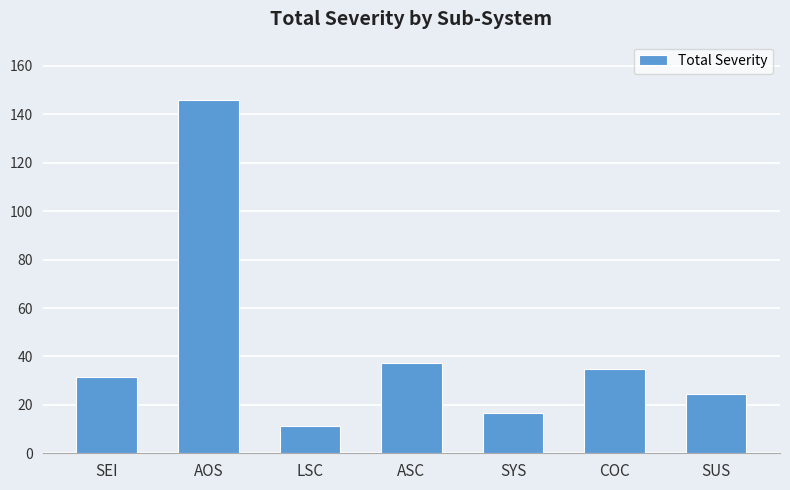

True or false: the data shows 24.4 at SUS.

True